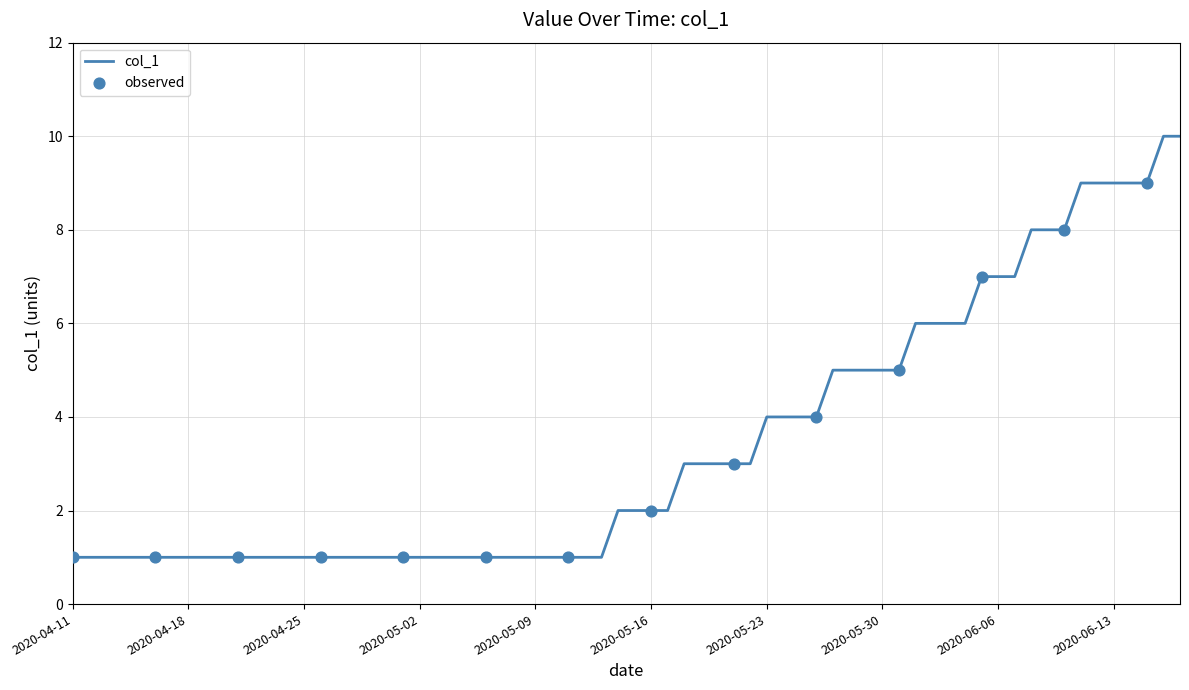

What is the difference between the maximum and minimum values?

9